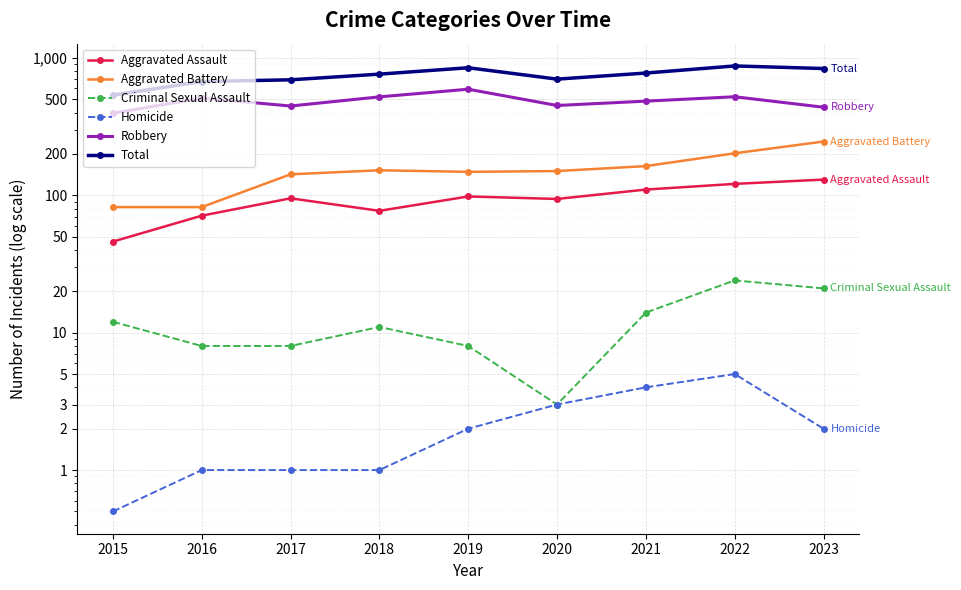

At which category does the chart reach its minimum across all series?

2015